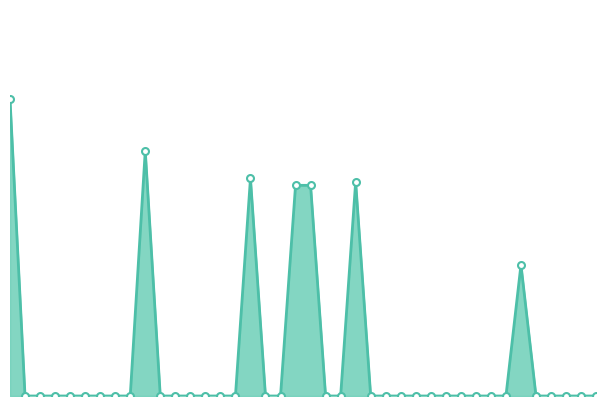

How many lines are shown in the chart?

1